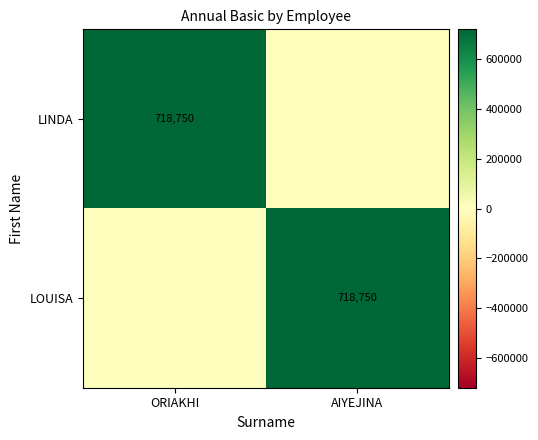

True or false: LINDA has a value of 152533 at ORIAKHI.

False